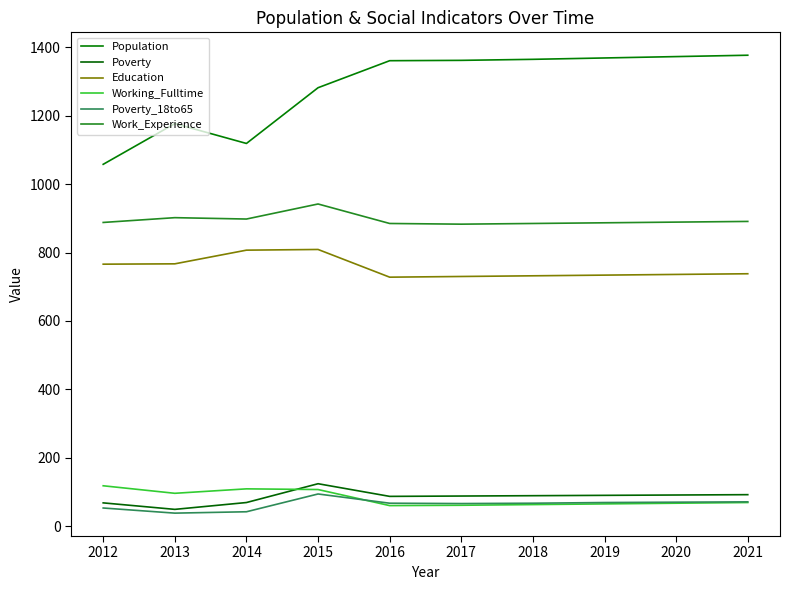

What is the average value of the Working_Fulltime series?

82